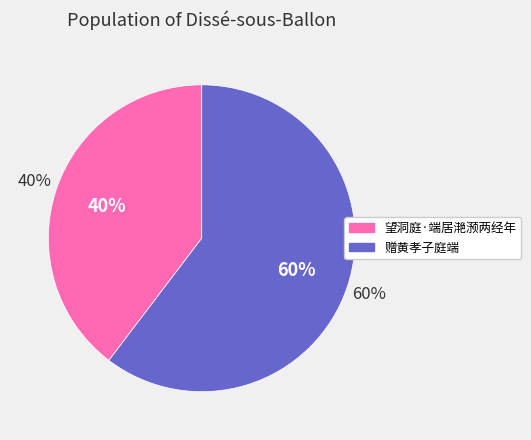

Count the number of slices in the pie.

2